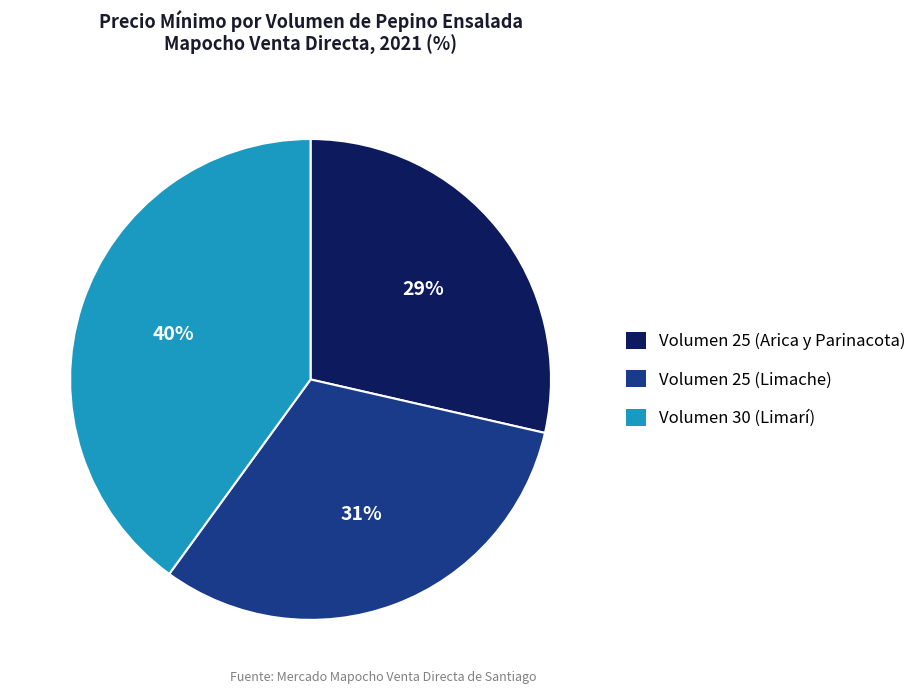

Is it true that Volumen 30 (Limarí) is 40% of the pie?

True